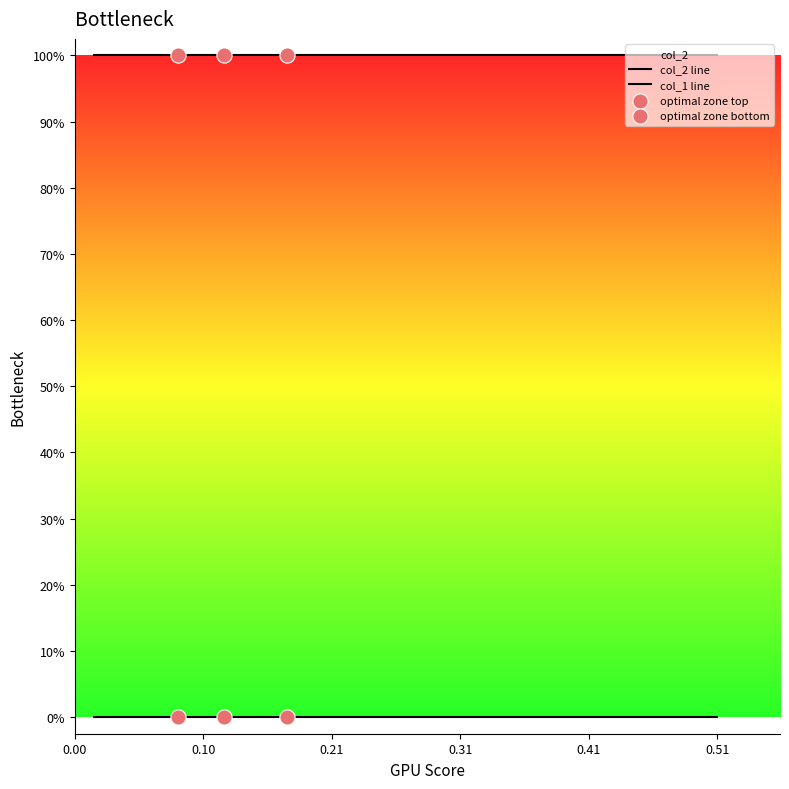

Which series reaches the minimum Y coordinate?

col_1